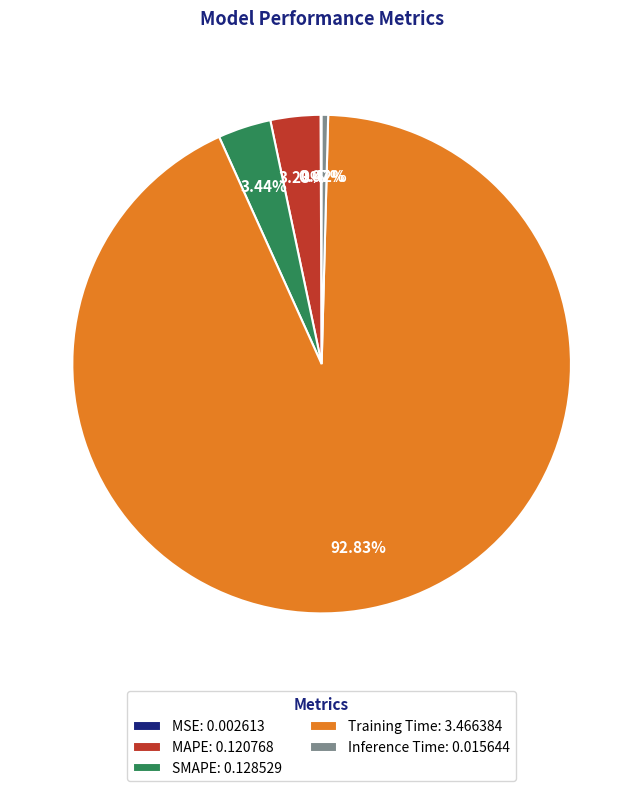

True or false: MAPE accounts for 15% of the total.

False